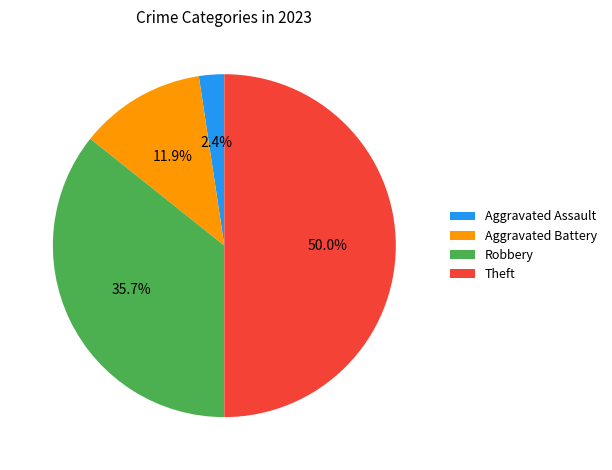

What is the ratio of the value at Aggravated Battery to the value at Theft?

0.2